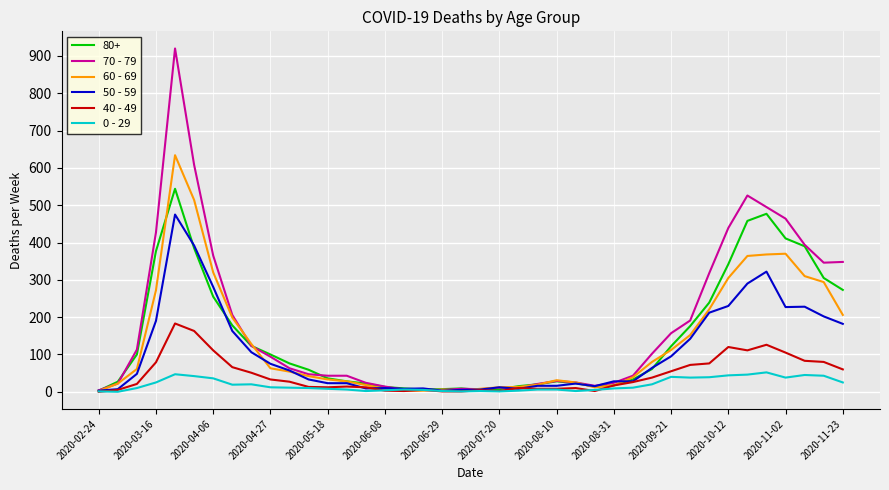

What is the greatest value displayed?

920